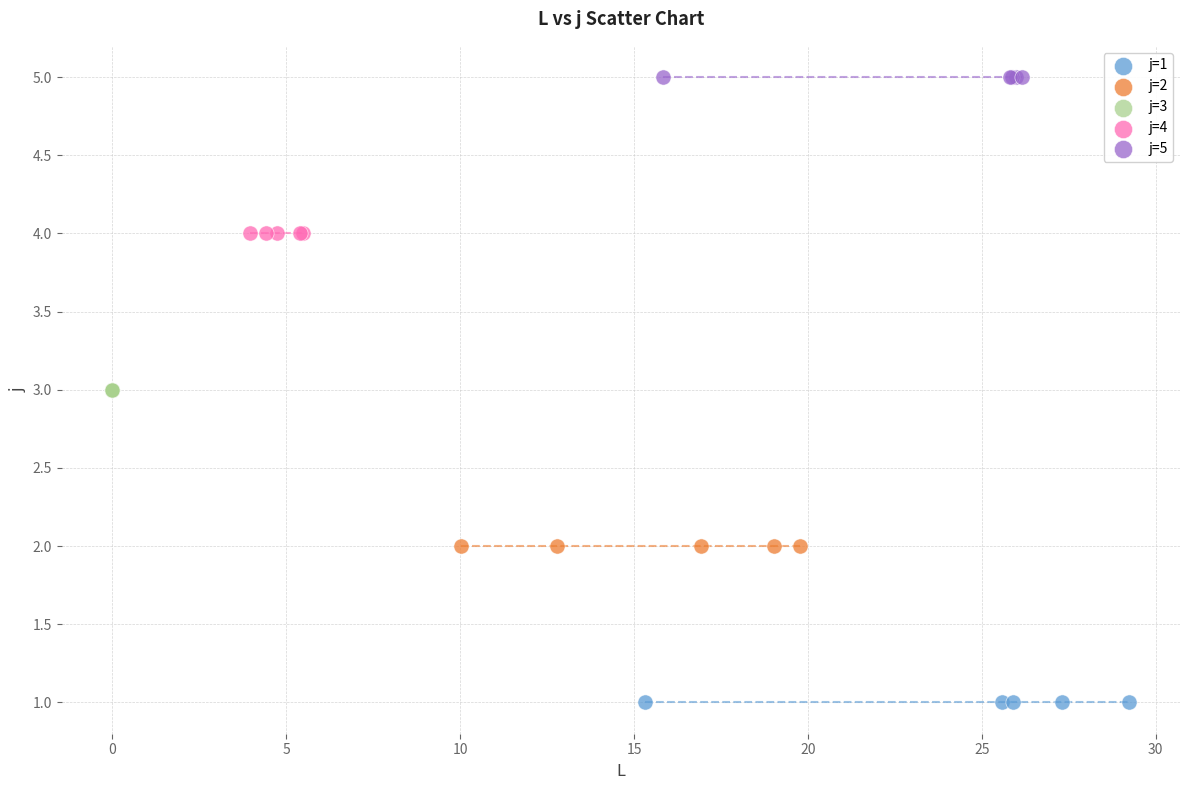

Which series reaches the minimum Y coordinate?

j=1